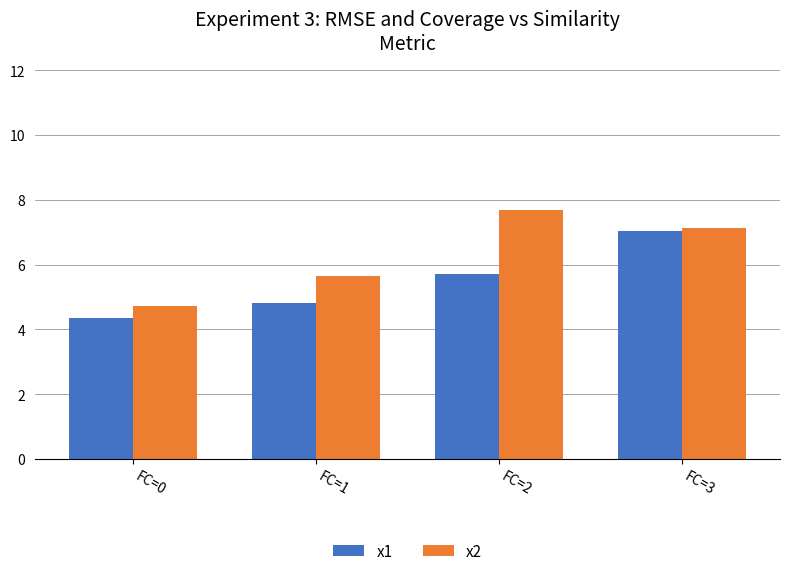

At which category is the sum across all series the highest?

FC=3